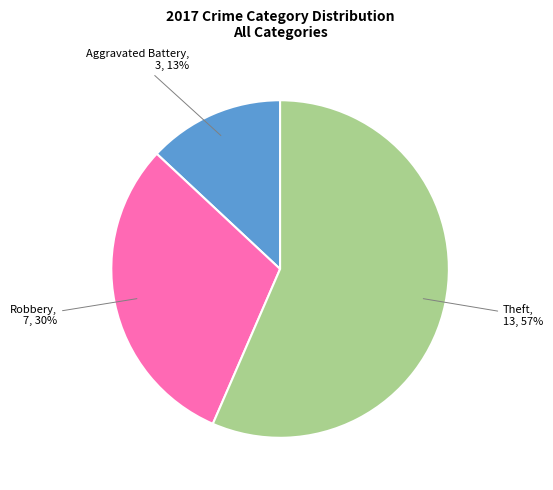

To the nearest percent, what is the average slice percentage?

33%